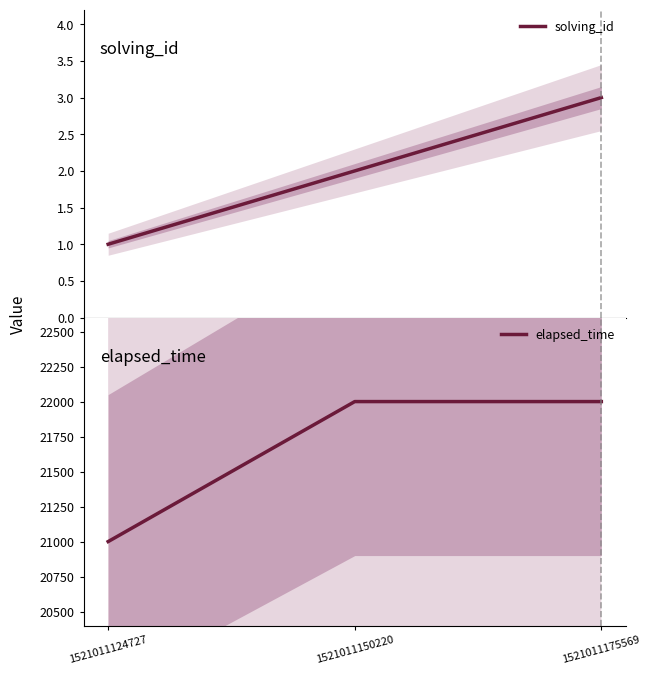

What is the highest value of the solving_id series?

3